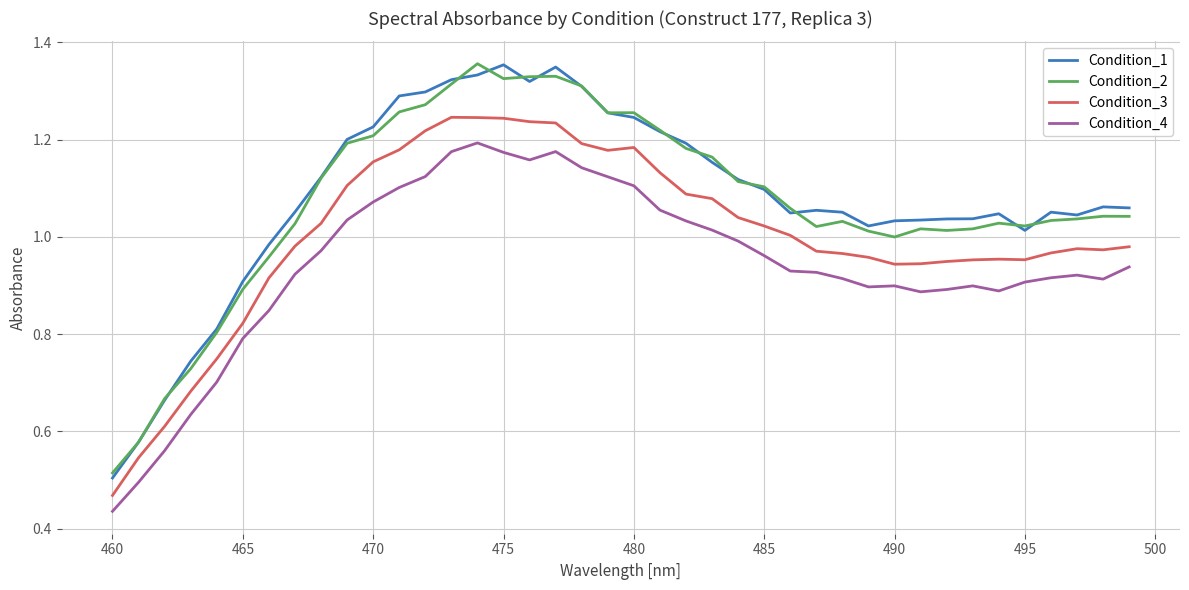

True or false: Condition_4 and Condition_2 intersect in this chart.

False